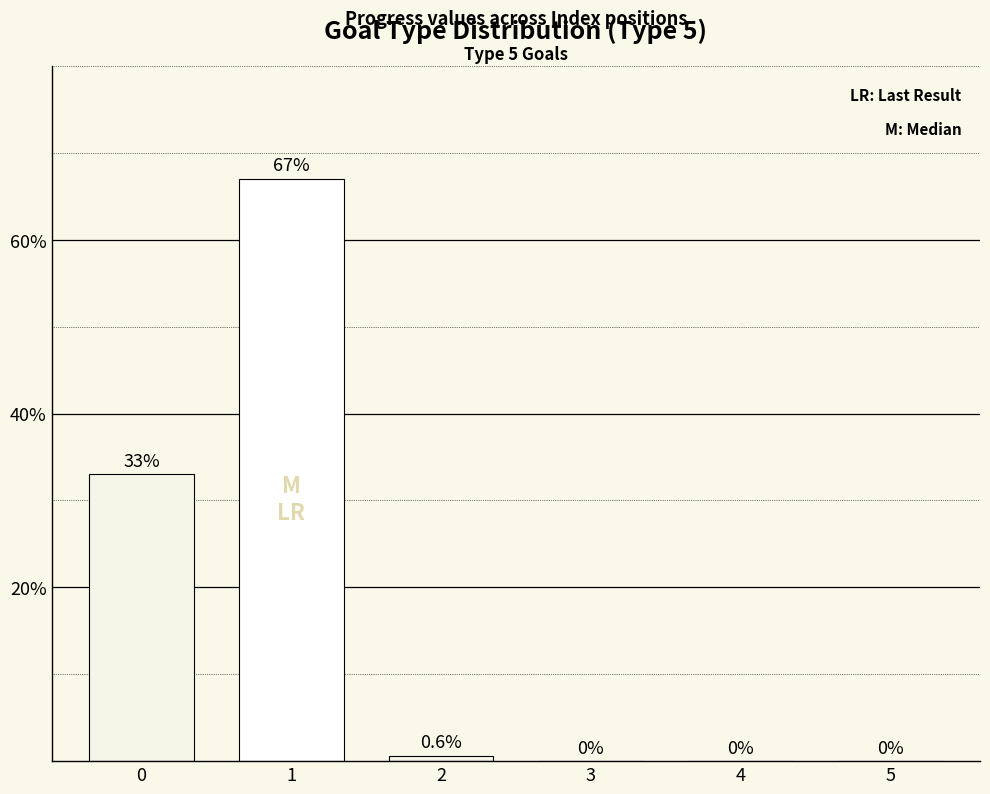

Count the number of categories in the chart.

6